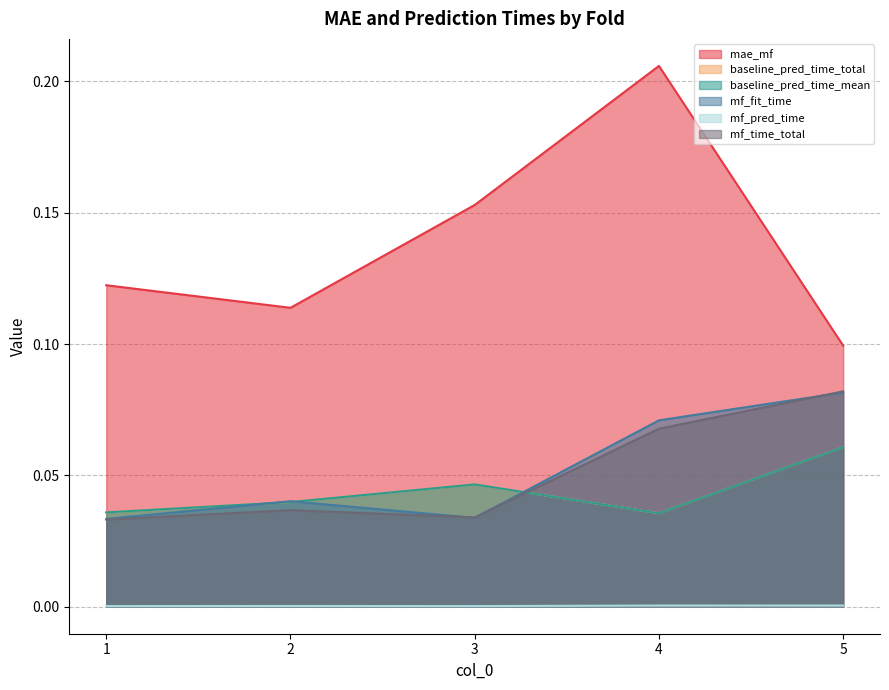

What is the difference between the highest and lowest values at 1?

0.1